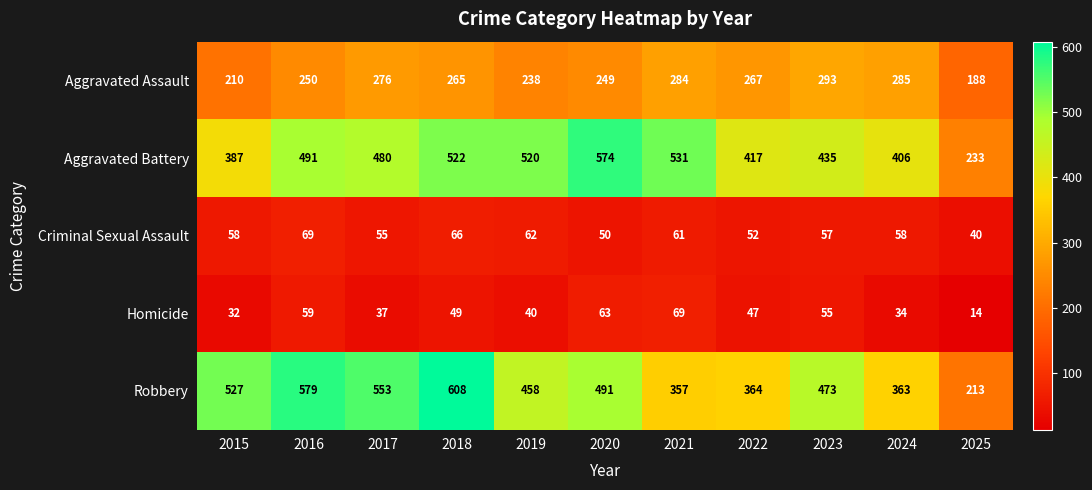

What is the sum of all Aggravated Battery values?

4996